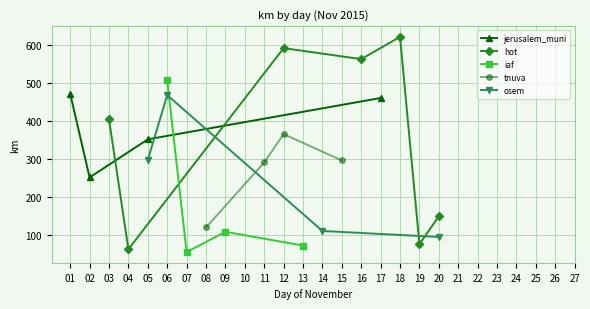

What is the value of the jerusalem_muni point at the 2nd from the left?

251.3